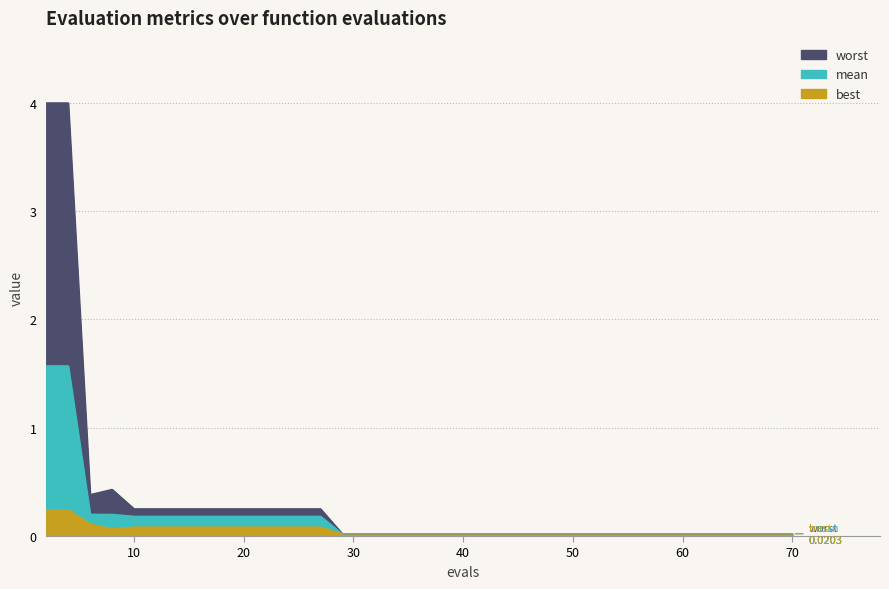

Where is worst nearest to the value 2?

8